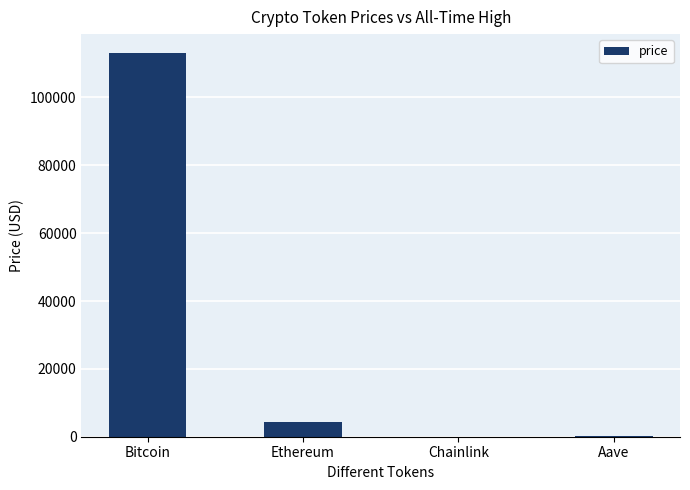

True or false: the data shows 113021.0 at Bitcoin.

True